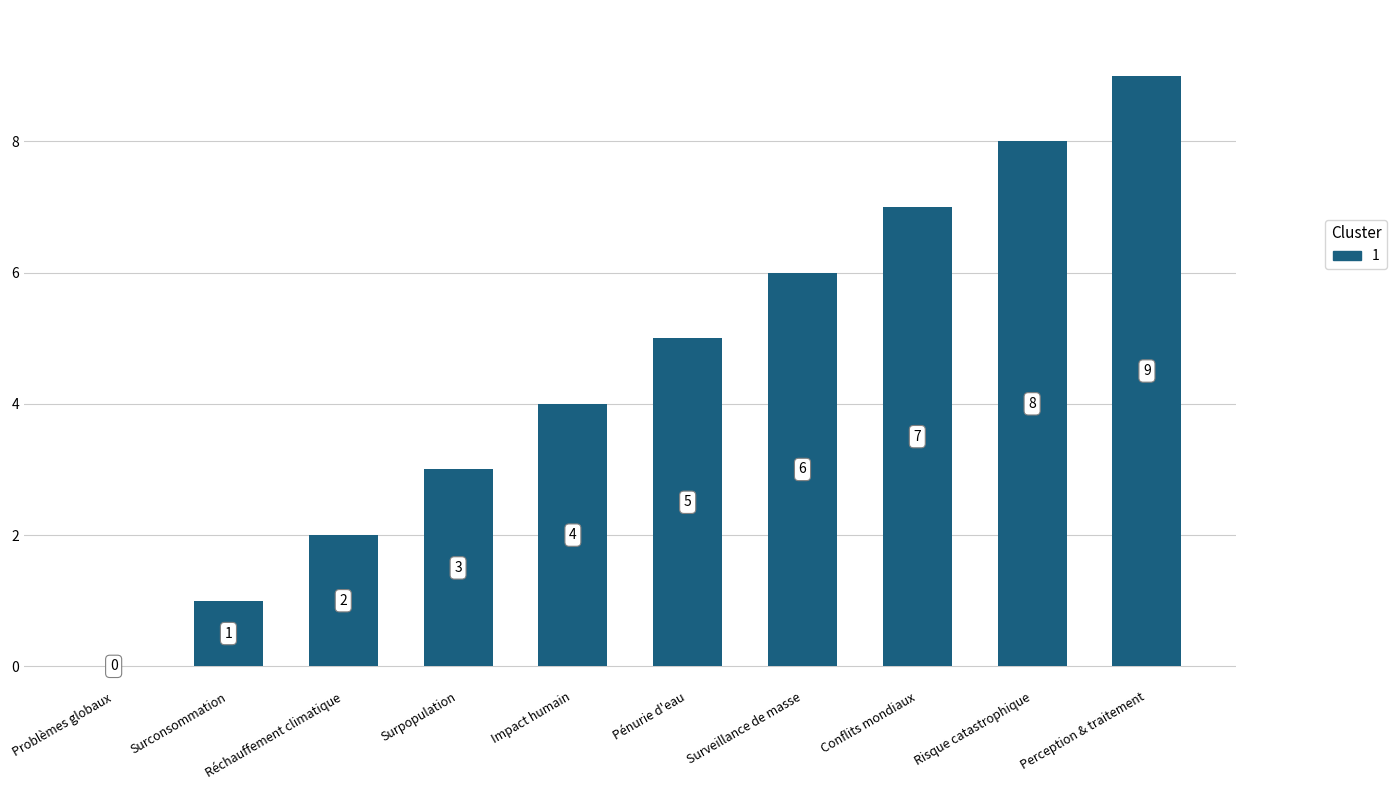

How many values are between 2 and 7?

6